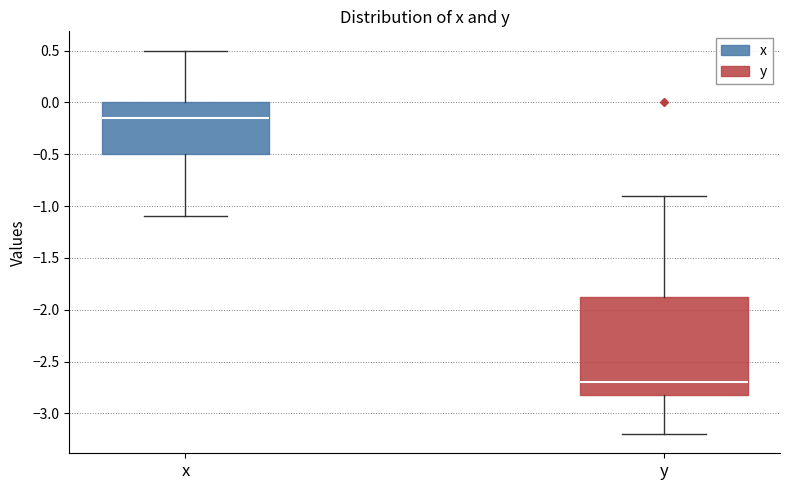

Comparing the boxes themselves (not the whiskers), which one is the tallest?

y